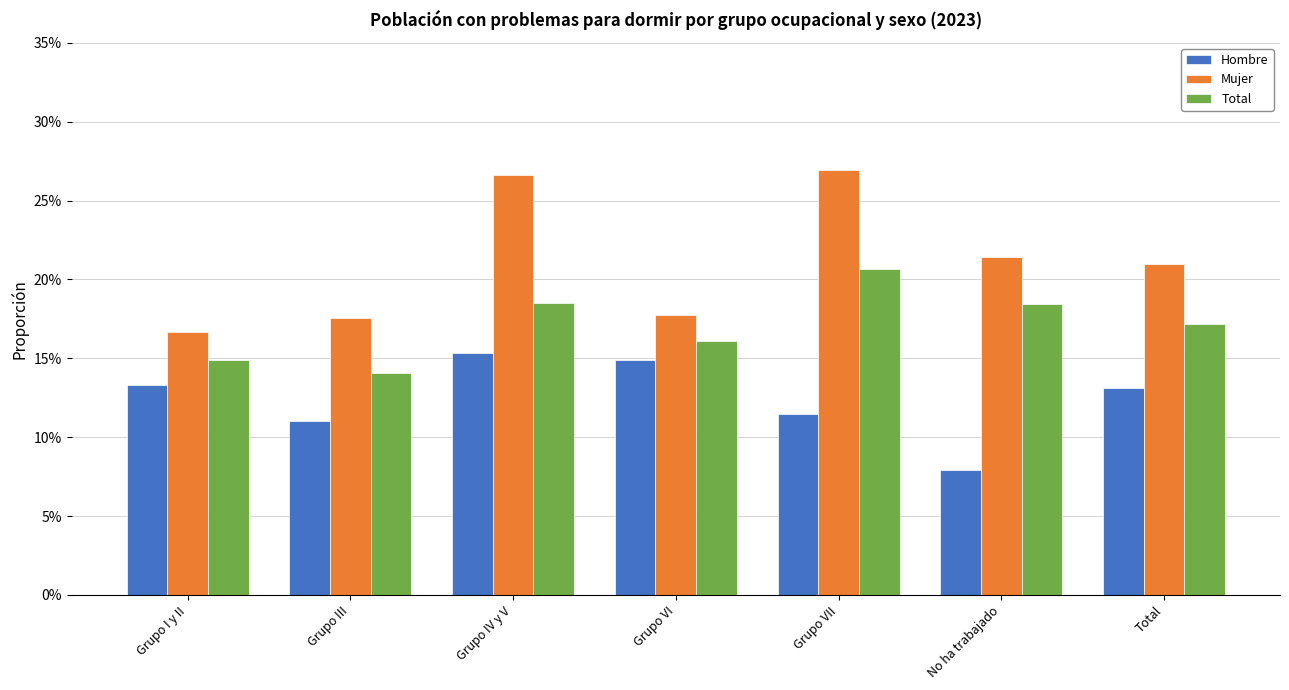

Are the bars grouped side by side (vs. stacked)?

Yes